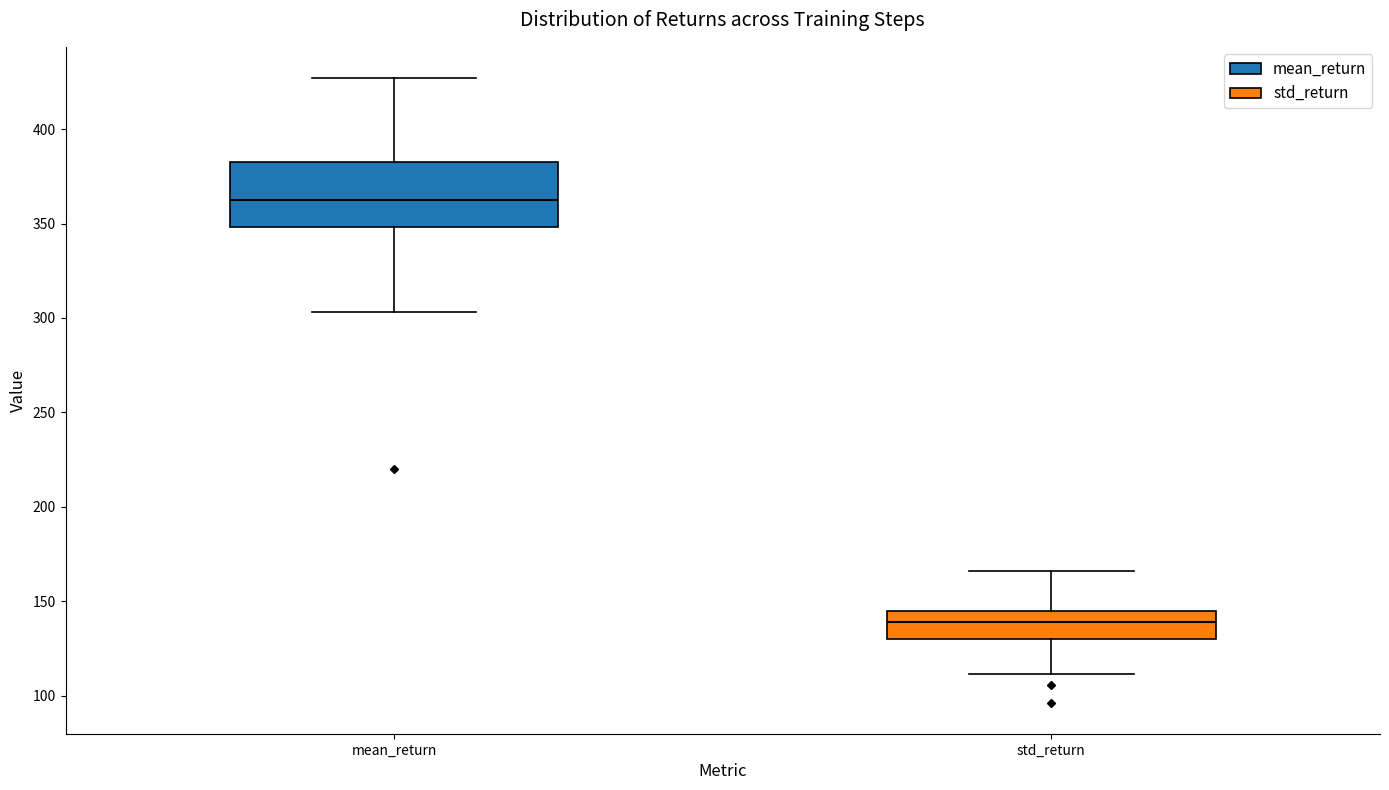

Comparing the boxes themselves (not the whiskers), which one is the tallest?

mean_return